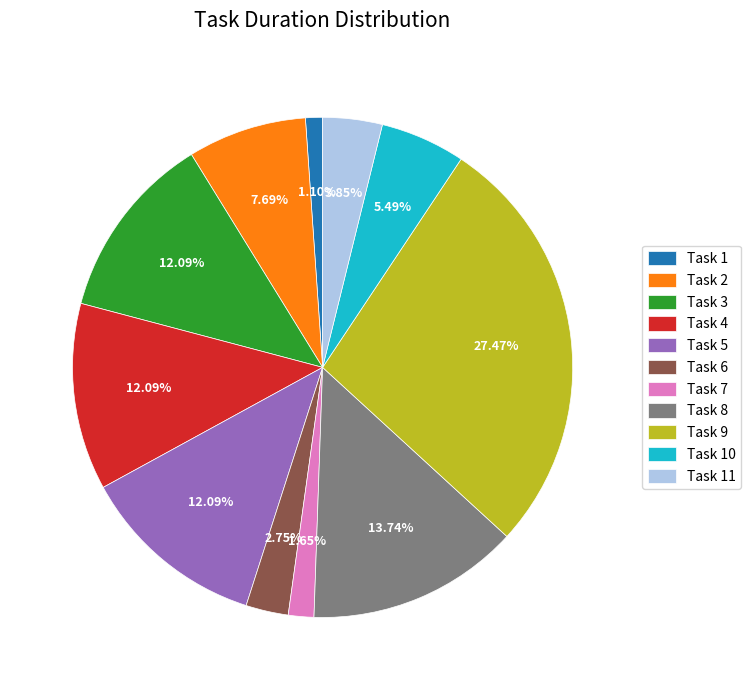

What is the ratio of the value at Task 8 to the value at Task 1?

12.5